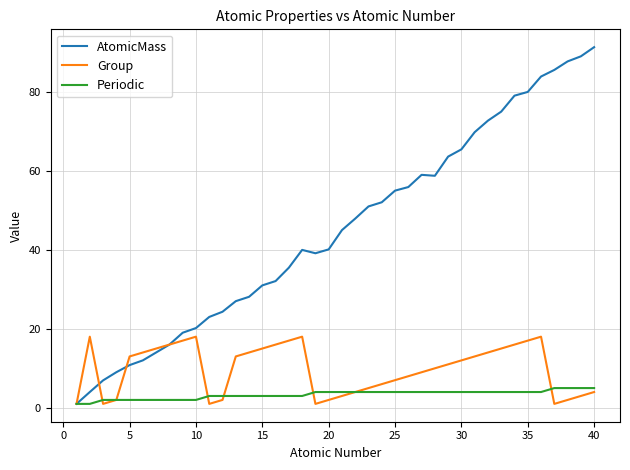

Which series has the widest spread of values?

AtomicMass